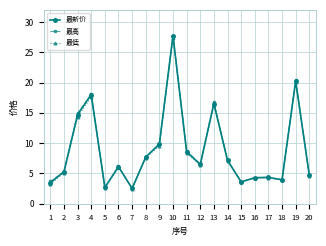

In 最新价, how many points are higher than both neighbors (excluding endpoints)?

6